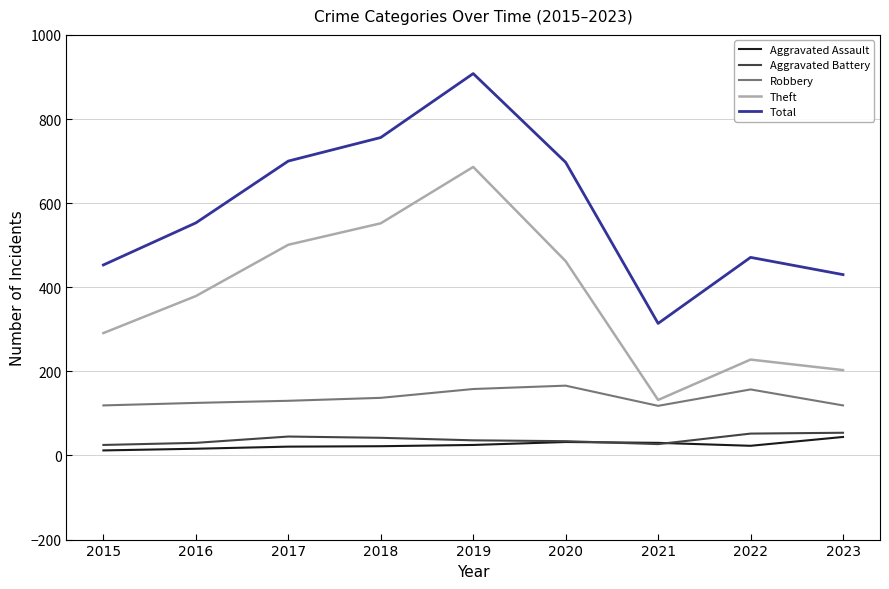

Which series changed the most between 2021 and 2022?

Total